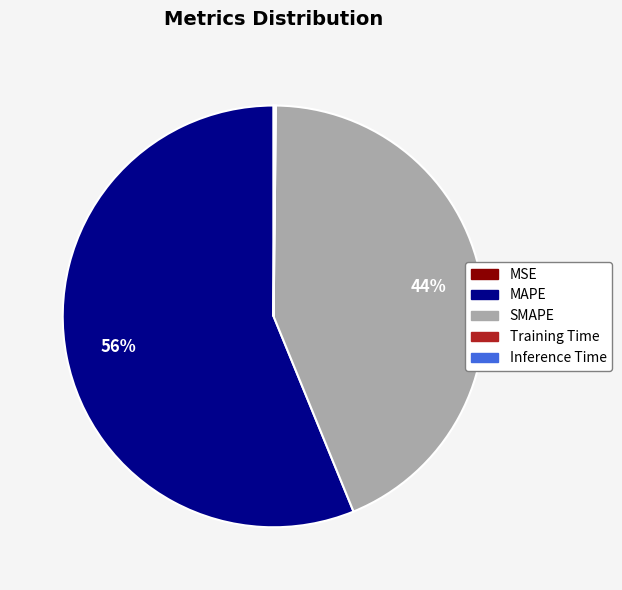

What is the largest slice in the pie chart?

MAPE